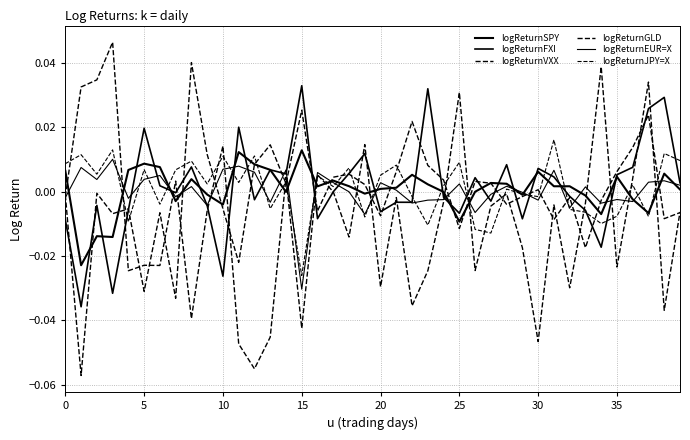

Reading left to right, list all the values displayed in this chart.

logReturnSPY: 0.0	-0.0	-0.0	-0.0	0.0	0.0	0.0	-0.0	0.0	-0.0	-0.0	0.0	0.0	0.0	-0.0	0.0	0.0	0.0	0.0	-0.0	0.0	0.0	0.0	0.0	-0.0	-0.0	0.0	0.0	0.0	-0.0	0.0	0.0	0.0	-0.0	-0.0	0.0	-0.0	-0.0	0.0	0.0
logReturnFXI: -0.0	-0.0	-0.0	-0.0	-0.0	0.0	0.0	-0.0	0.0	-0.0	-0.0	0.0	-0.0	0.0	0.0	0.0	-0.0	0.0	0.0	0.0	-0.0	-0.0	-0.0	0.0	-0.0	-0.0	0.0	-0.0	0.0	-0.0	0.0	0.0	-0.0	-0.0	-0.0	0.0	0.0	0.0	0.0	0.0
logReturnVXX: -0.0	0.0	0.0	0.0	-0.0	-0.0	-0.0	0.0	-0.0	-0.0	0.0	-0.0	-0.1	-0.0	0.0	-0.0	0.0	0.0	-0.0	0.0	-0.0	-0.0	-0.0	-0.0	-0.0	0.0	-0.0	-0.0	-0.0	-0.0	-0.0	-0.0	-0.0	-0.0	0.0	-0.0	0.0	0.0	-0.0	-0.0
logReturnGLD: -0.0	-0.1	-0.0	-0.0	-0.0	-0.0	-0.0	-0.0	0.0	0.0	-0.0	-0.0	0.0	0.0	0.0	0.0	-0.0	0.0	0.0	0.0	-0.0	0.0	0.0	0.0	0.0	-0.0	0.0	0.0	-0.0	-0.0	0.0	-0.0	-0.0	-0.0	-0.0	0.0	0.0	0.0	-0.0	-0.0
logReturnEUR=X: -0.0	0.0	0.0	0.0	-0.0	0.0	0.0	-0.0	0.0	-0.0	0.0	0.0	0.0	-0.0	0.0	-0.0	0.0	0.0	-0.0	-0.0	0.0	0.0	-0.0	-0.0	-0.0	0.0	-0.0	-0.0	0.0	-0.0	-0.0	0.0	-0.0	0.0	-0.0	-0.0	-0.0	0.0	0.0	0.0
logReturnJPY=X: 0.0	0.0	0.0	0.0	-0.0	0.0	-0.0	0.0	0.0	0.0	0.0	0.0	0.0	-0.0	0.0	-0.0	0.0	0.0	0.0	-0.0	0.0	0.0	-0.0	-0.0	0.0	0.0	-0.0	-0.0	0.0	-0.0	-0.0	0.0	-0.0	-0.0	-0.0	-0.0	0.0	-0.0	0.0	0.0